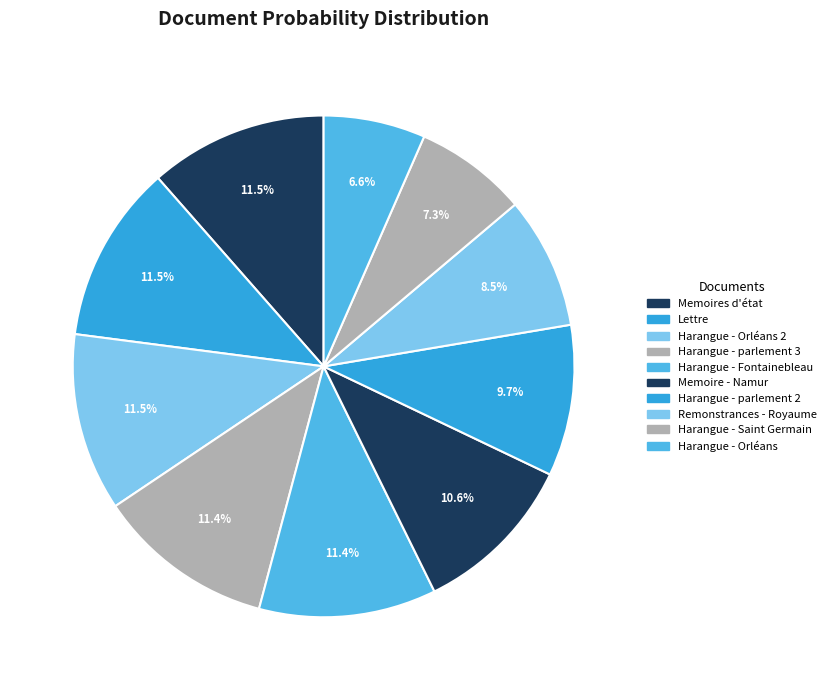

What portion of the pie excludes Remonstrances - Royaume?

91.5%